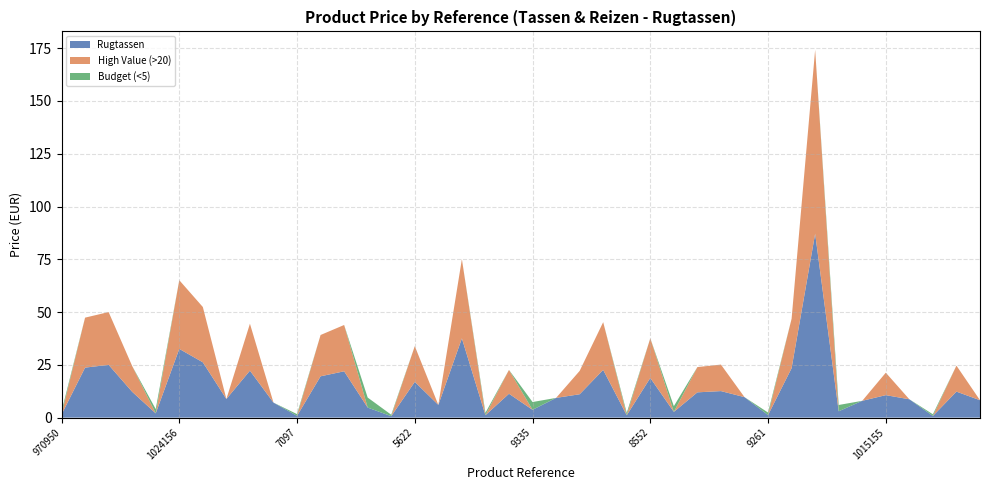

Reading left to right, what are all the values shown in this chart?

Rugtassen: 1.4	23.7	25.0	12.2	2.0	32.5	26.2	8.8	22.2	7.1	0.8	19.6	21.9	4.8	0.7	16.9	6.0	37.5	1.1	11.3	3.7	9.3	11.1	22.6	1.1	18.8	2.7	12.0	12.6	9.7	1.2	23.4	87.1	3.0	8.0	10.6	8.7	0.8	12.3	8.2
High Value (>20): 0.0	23.7	25.0	12.2	0.0	32.5	26.2	0.0	22.2	0.0	0.0	19.6	21.9	0.0	0.0	16.9	0.0	37.5	0.0	11.3	0.0	0.0	11.1	22.6	0.0	18.8	0.0	12.0	12.6	0.0	0.0	23.4	87.1	0.0	0.0	10.6	0.0	0.0	12.3	0.0
Budget (<5): 1.4	0.0	0.0	0.0	2.0	0.0	0.0	0.0	0.0	0.0	0.8	0.0	0.0	4.8	0.7	0.0	0.0	0.0	1.1	0.0	3.7	0.0	0.0	0.0	1.1	0.0	2.7	0.0	0.0	0.0	1.2	0.0	0.0	3.0	0.0	0.0	0.0	0.8	0.0	0.0